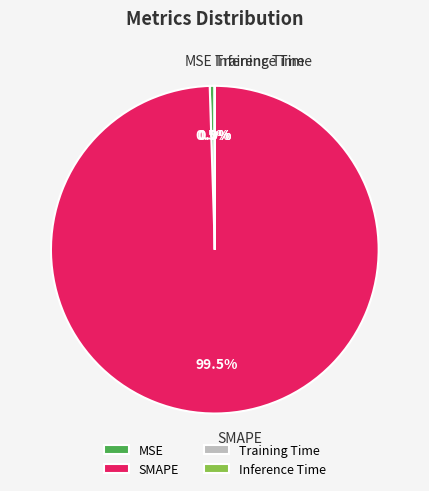

Is SMAPE the majority of the pie?

Yes